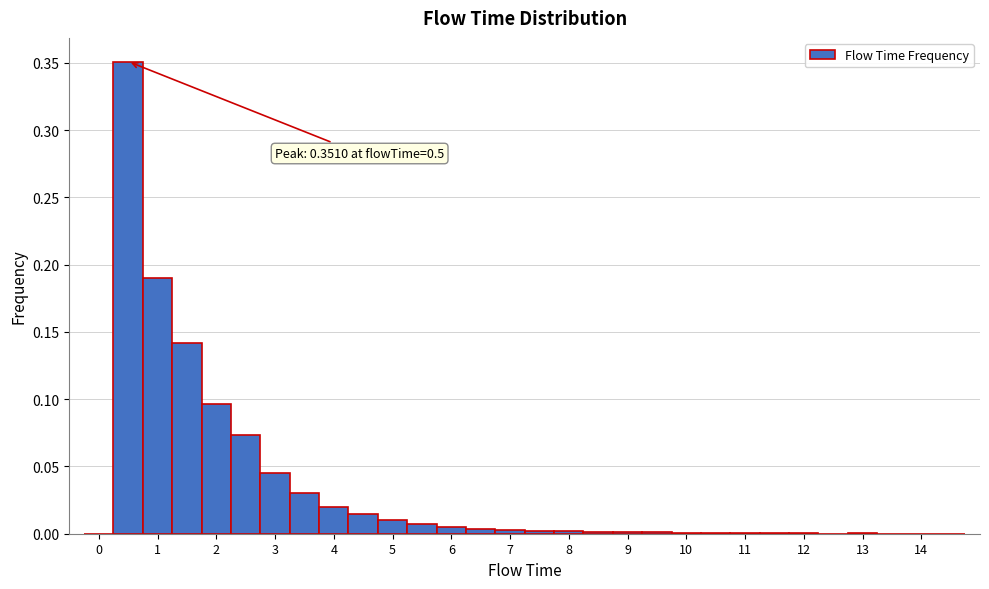

Over which range of the x-axis is the bar tallest?

0.25 to 0.75